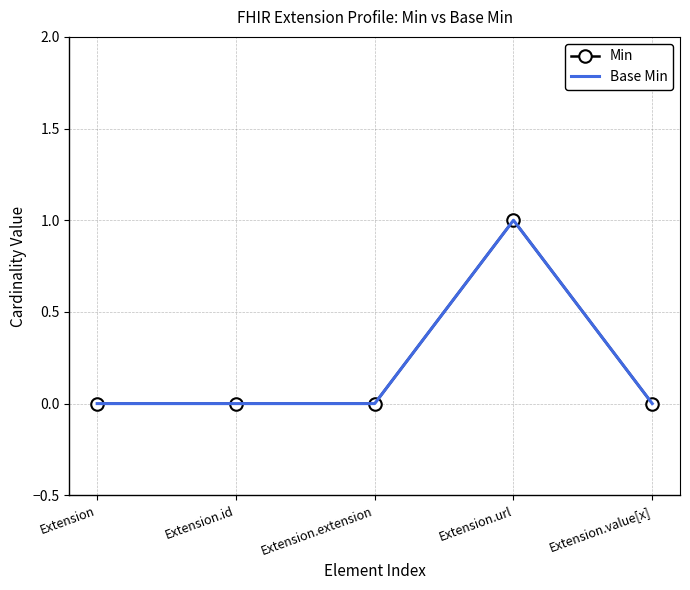

Reading right to left, transcribe all the data shown in this chart.

Min: 0	1	0	0	0
Base Min: 0	1	0	0	0